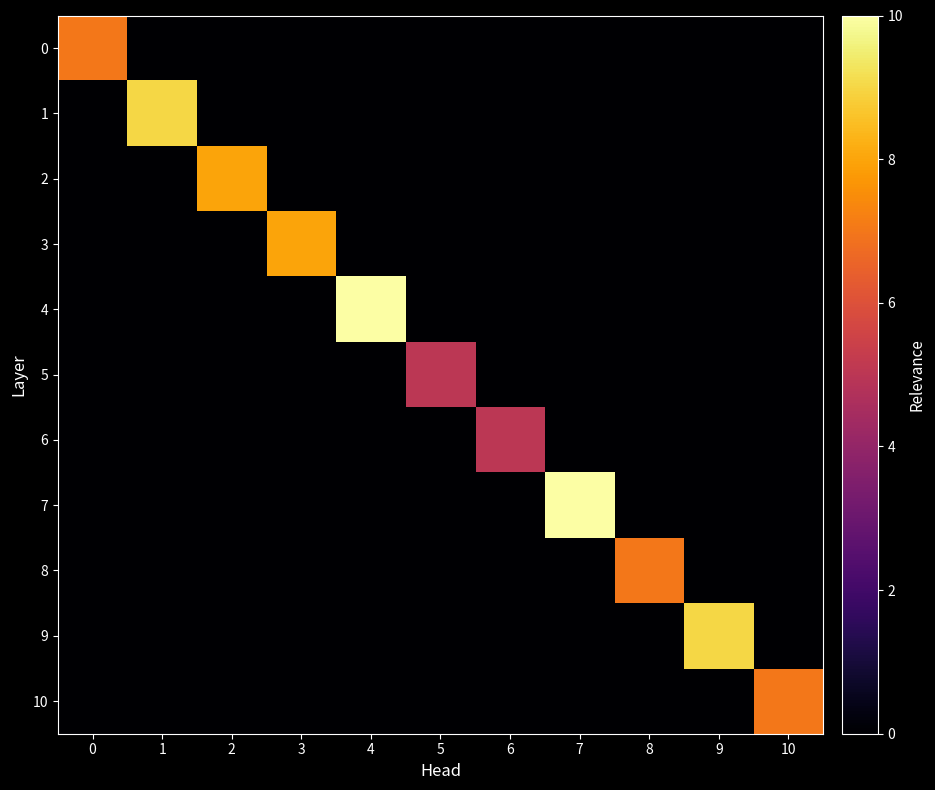

Reading left to right, what are all the values shown in this chart?

0: 0=7	1=0	2=0	3=0	4=0	5=0	6=0	7=0	8=0	9=0	10=0
1: 0=0	1=9	2=0	3=0	4=0	5=0	6=0	7=0	8=0	9=0	10=0
2: 0=0	1=0	2=8	3=0	4=0	5=0	6=0	7=0	8=0	9=0	10=0
3: 0=0	1=0	2=0	3=8	4=0	5=0	6=0	7=0	8=0	9=0	10=0
4: 0=0	1=0	2=0	3=0	4=10	5=0	6=0	7=0	8=0	9=0	10=0
5: 0=0	1=0	2=0	3=0	4=0	5=5	6=0	7=0	8=0	9=0	10=0
6: 0=0	1=0	2=0	3=0	4=0	5=0	6=5	7=0	8=0	9=0	10=0
7: 0=0	1=0	2=0	3=0	4=0	5=0	6=0	7=10	8=0	9=0	10=0
8: 0=0	1=0	2=0	3=0	4=0	5=0	6=0	7=0	8=7	9=0	10=0
9: 0=0	1=0	2=0	3=0	4=0	5=0	6=0	7=0	8=0	9=9	10=0
10: 0=0	1=0	2=0	3=0	4=0	5=0	6=0	7=0	8=0	9=0	10=7